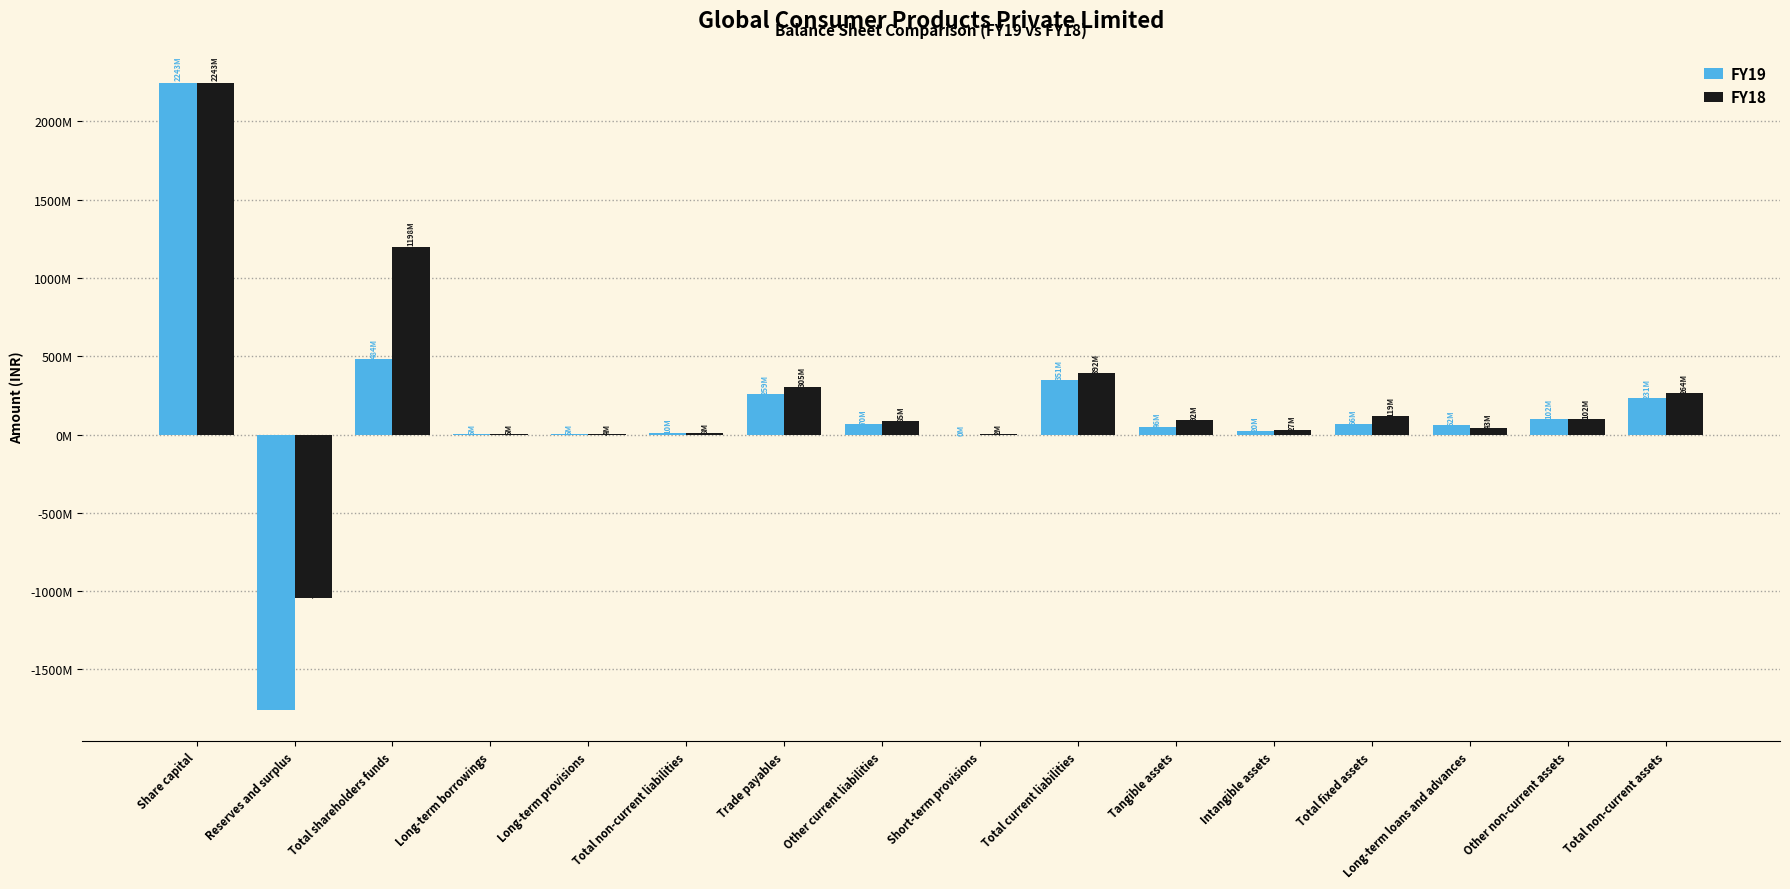

Does the chart contain stacked bars?

No